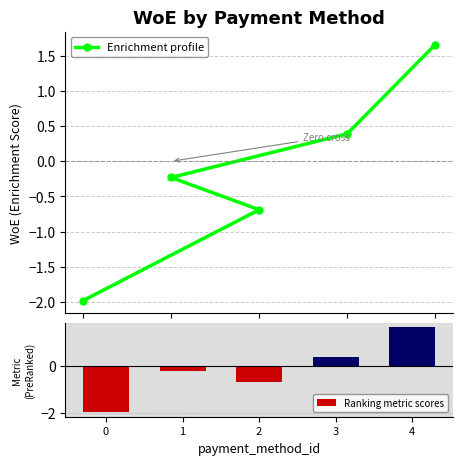

How many groups of bars are there?

5